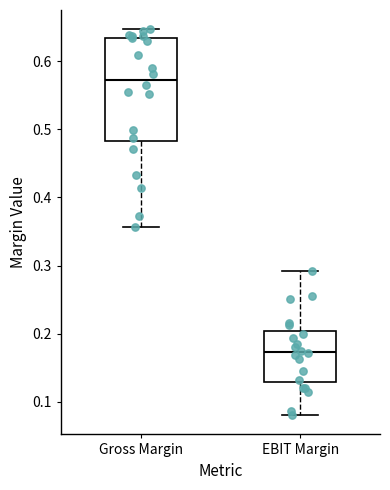

Which box has the highest median line?

Gross Margin